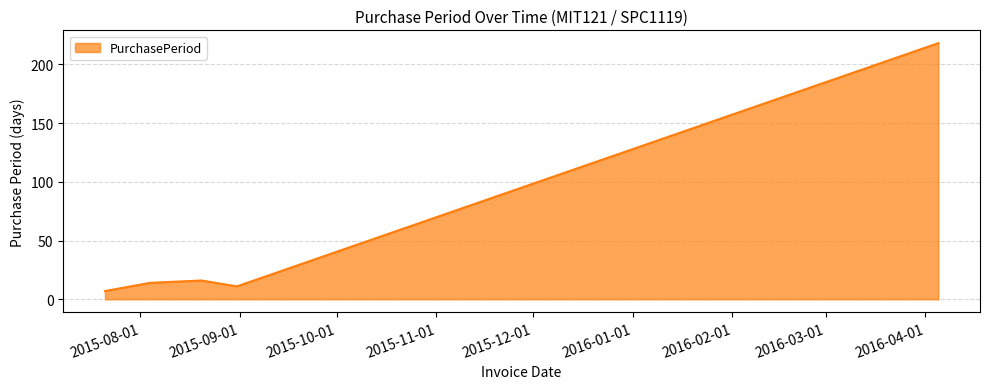

What is the minimum value shown in the chart?

7